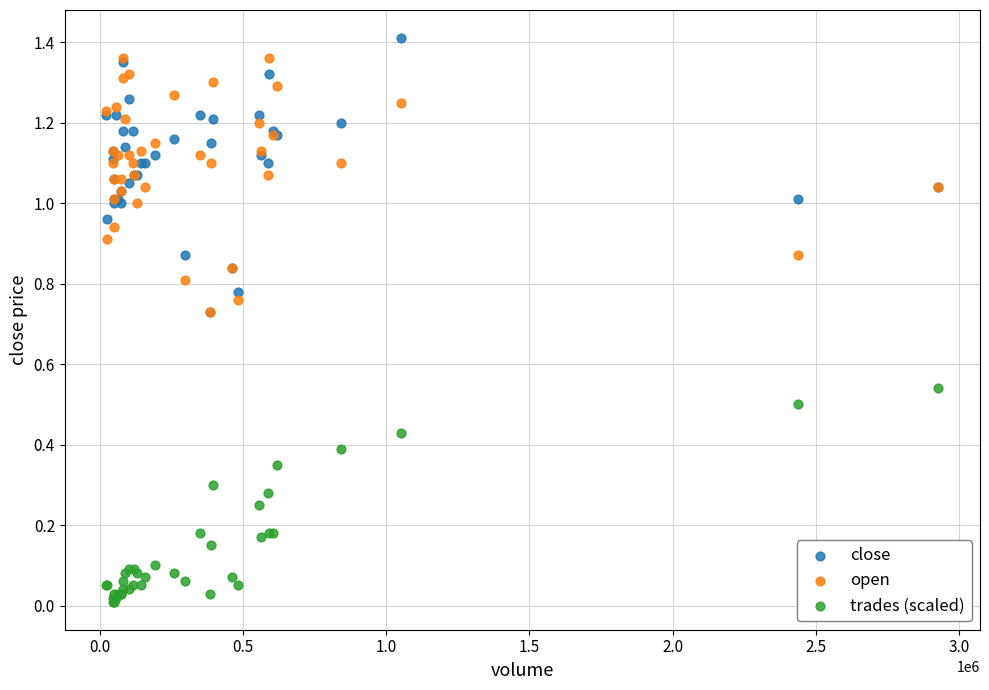

Which series reaches the minimum Y coordinate?

trades (scaled)